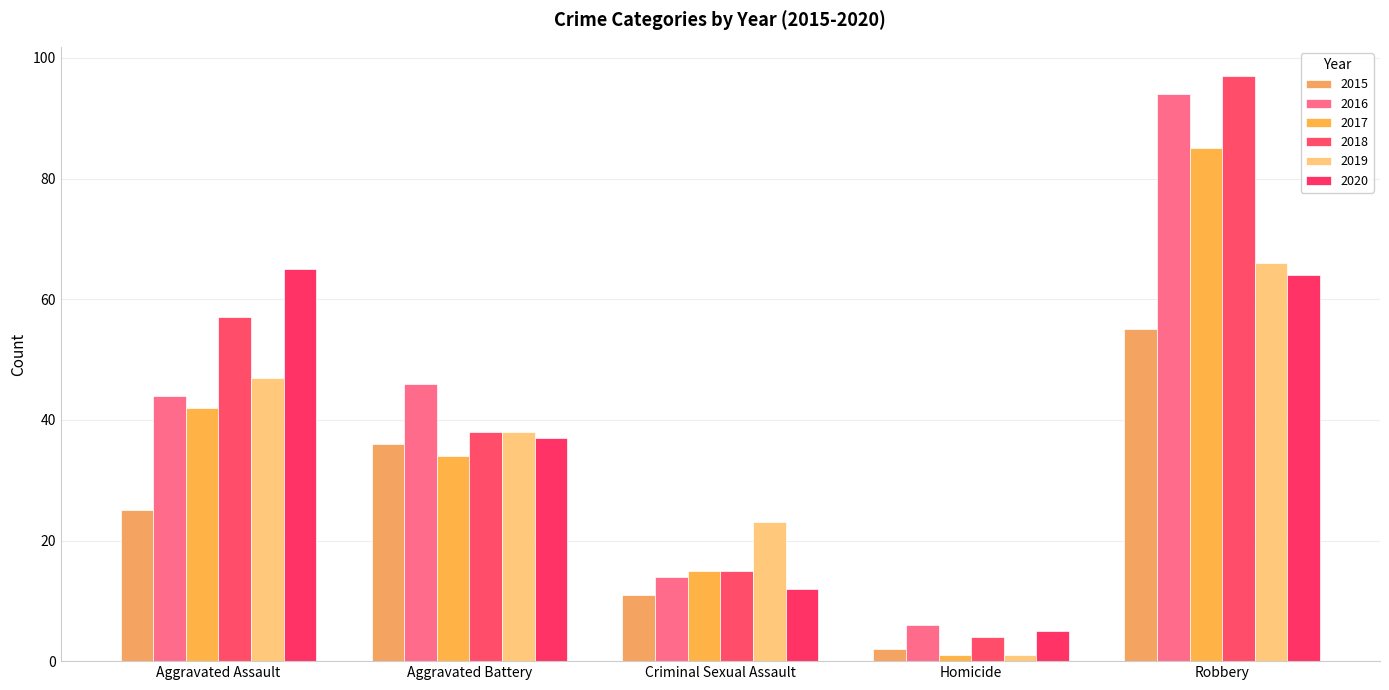

Reading left to right, what are all the values shown in this chart?

2015: Aggravated Assault=25	Aggravated Battery=36	Criminal Sexual Assault=11	Homicide=2	Robbery=55
2016: Aggravated Assault=44	Aggravated Battery=46	Criminal Sexual Assault=14	Homicide=6	Robbery=94
2017: Aggravated Assault=42	Aggravated Battery=34	Criminal Sexual Assault=15	Homicide=1	Robbery=85
2018: Aggravated Assault=57	Aggravated Battery=38	Criminal Sexual Assault=15	Homicide=4	Robbery=97
2019: Aggravated Assault=47	Aggravated Battery=38	Criminal Sexual Assault=23	Homicide=1	Robbery=66
2020: Aggravated Assault=65	Aggravated Battery=37	Criminal Sexual Assault=12	Homicide=5	Robbery=64